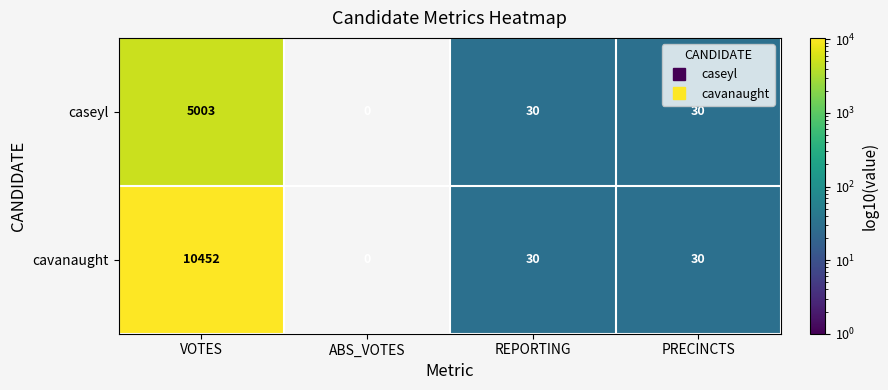

Is the value of caseyl at VOTES greater than the value of cavanaught at REPORTING?

Yes